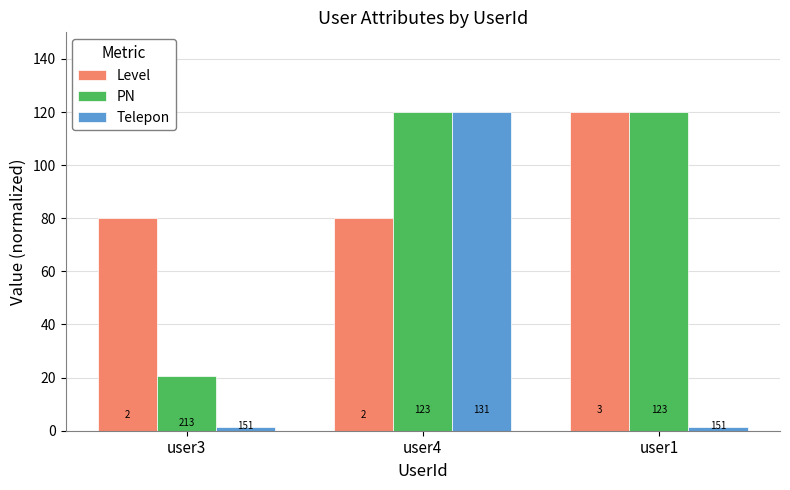

Does the chart contain any negative values?

No